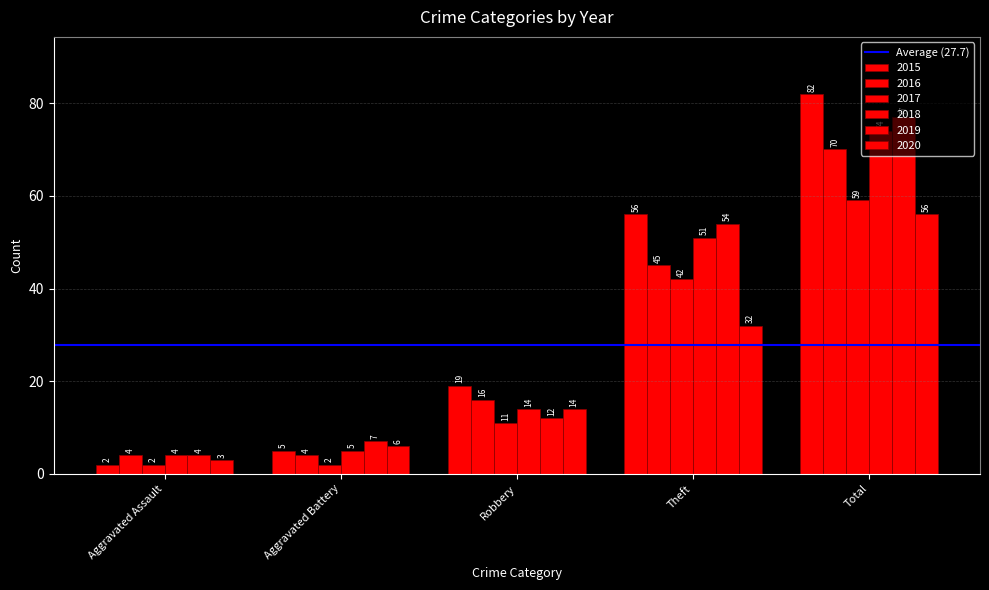

How many values in the 2016 series are below 16?

2